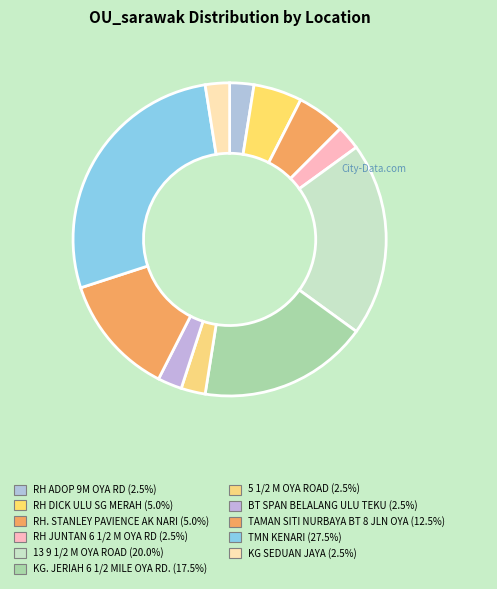

To the nearest percent, what is the combined percentage of RH JUNTAN 6 1/2 M OYA RD and KG SEDUAN JAYA?

5%